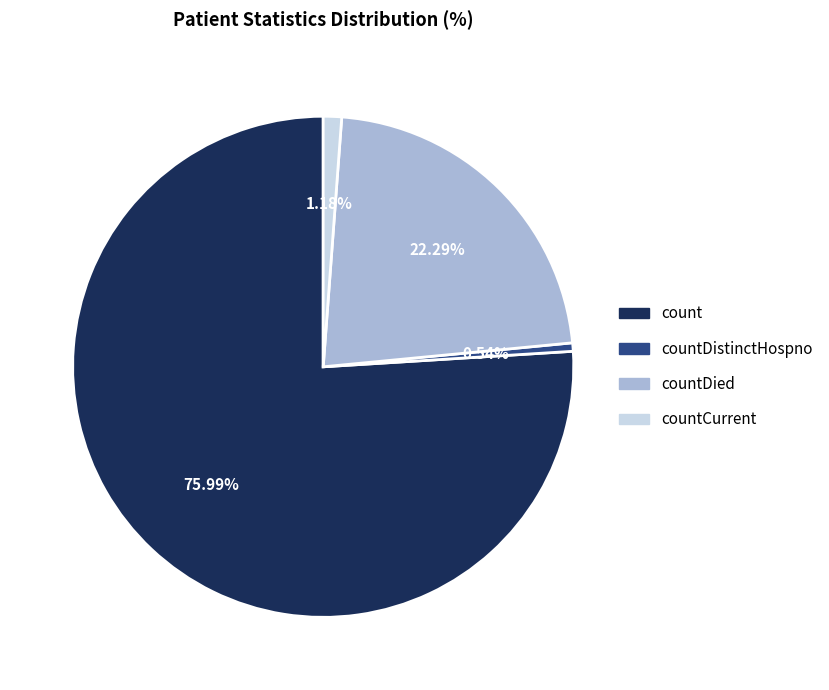

How many slices are in this pie chart?

4